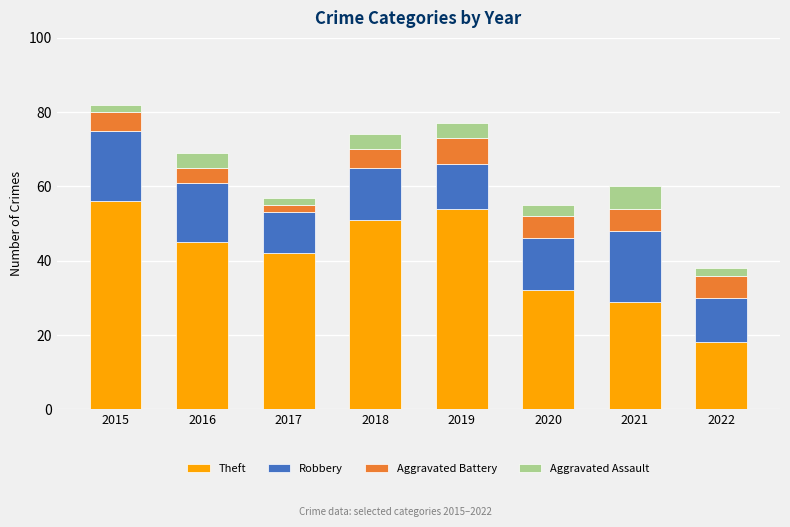

What is the approximate value of Theft at 2018?

51